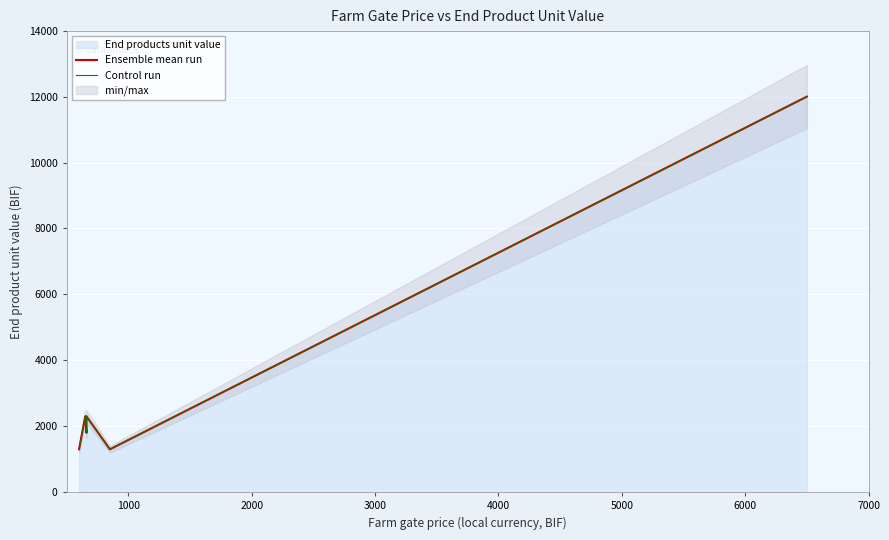

The Ensemble mean run series shows 712 at 4000. True or false?

False